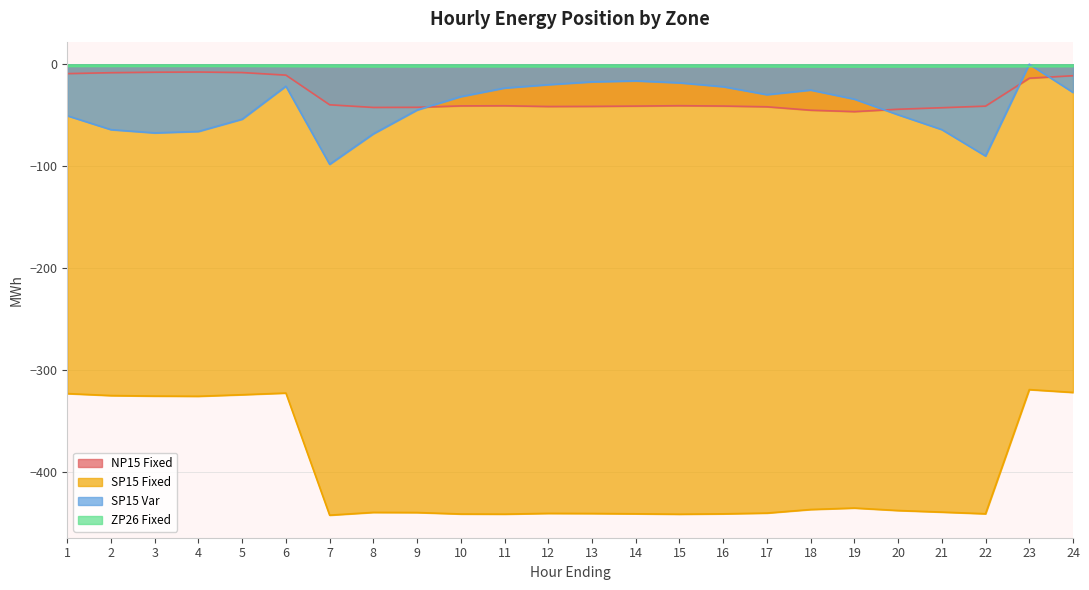

Reading left to right, transcribe all the data shown in this chart.

NP15 Fixed: 1=-9.2	2=-8.3	3=-7.8	4=-7.7	5=-8.2	6=-10.7	7=-39.8	8=-42.4	9=-42.2	10=-40.9	11=-40.7	12=-41.5	13=-41.3	14=-41.1	15=-40.7	16=-41.0	17=-41.8	18=-45.1	19=-46.5	20=-44.1	21=-42.7	22=-41.1	23=-13.7	24=-11.3
SP15 Fixed: 1=-323.0	2=-324.9	3=-325.4	4=-325.6	5=-324.1	6=-322.4	7=-442.2	8=-439.5	9=-439.6	10=-441.0	11=-441.2	12=-440.4	13=-440.6	14=-440.8	15=-441.2	16=-440.9	17=-440.1	18=-436.6	19=-435.2	20=-437.6	21=-439.2	22=-440.8	23=-319.1	24=-321.8
SP15 Var: 1=-50.5	2=-64.2	3=-67.4	4=-65.9	5=-53.9	6=-21.6	7=-98.2	8=-68.3	9=-44.9	10=-31.8	11=-23.4	12=-20.1	13=-17.3	14=-16.3	15=-18.2	16=-22.0	17=-29.8	18=-25.3	19=-34.2	20=-49.6	21=-64.1	22=-90.0	23=0.0	24=-27.7
ZP26 Fixed: 1=-2.0	2=-2.0	3=-1.9	4=-1.9	5=-1.9	6=-2.0	7=-2.2	8=-2.3	9=-2.3	10=-2.3	11=-2.3	12=-2.3	13=-2.3	14=-2.3	15=-2.3	16=-2.3	17=-2.3	18=-2.5	19=-2.5	20=-2.4	21=-2.3	22=-2.3	23=-2.2	24=-2.1